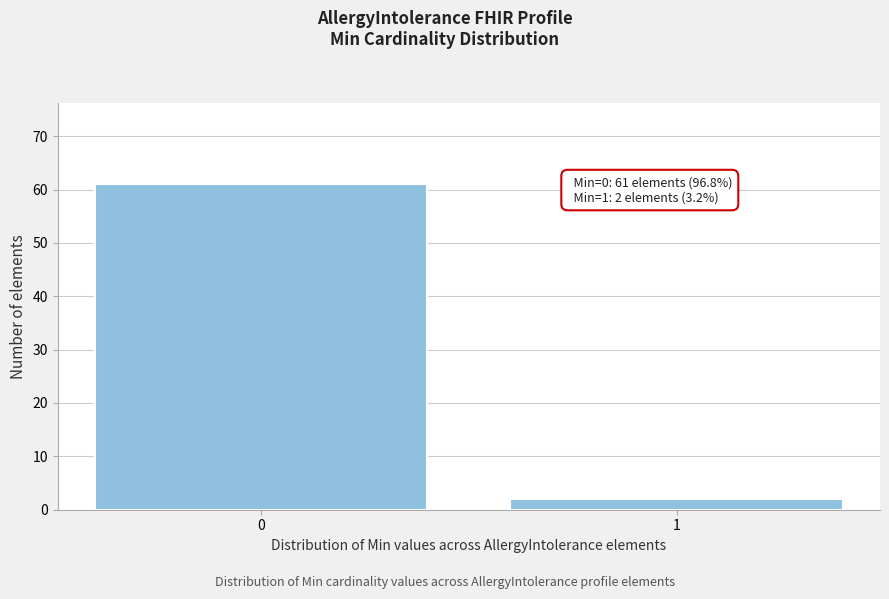

Reading left to right, extract all data points from this chart.

61	2